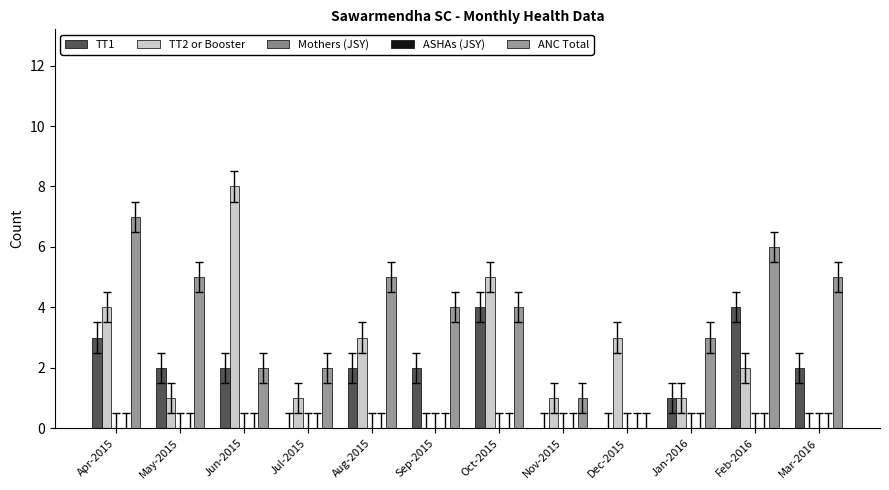

What is the maximum value shown in the chart?

8